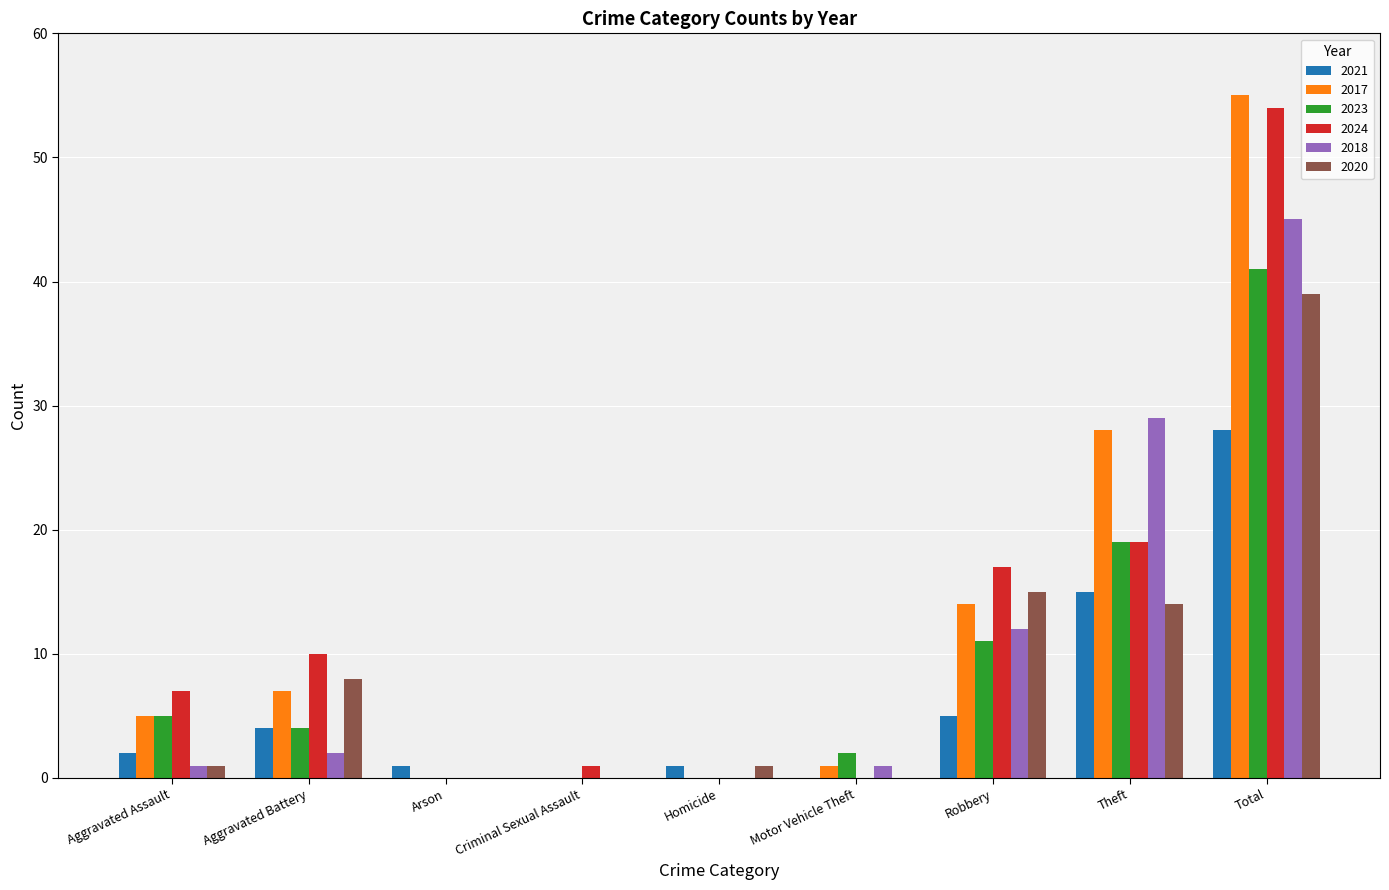

Where is 2024 nearest to the value 27?

Theft